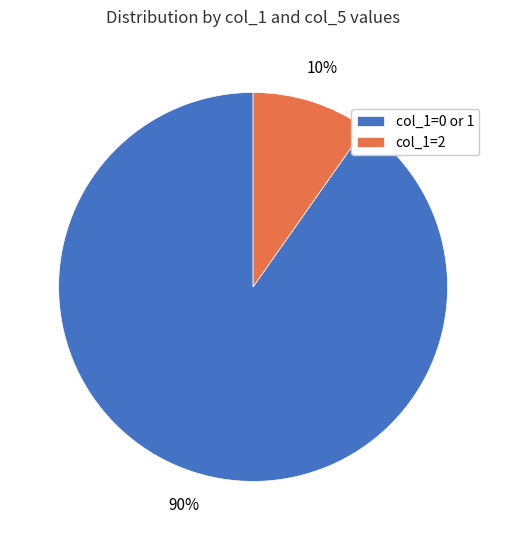

To the nearest percent, what portion does col_1=0 or 1 represent?

90%